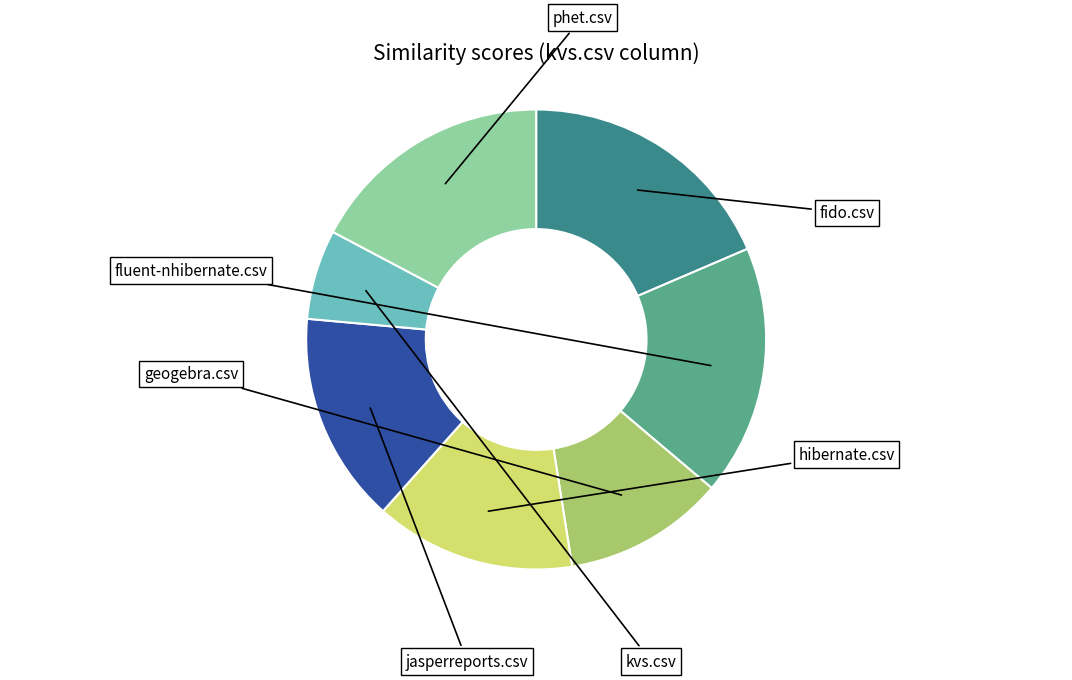

Does any single category account for the majority?

No